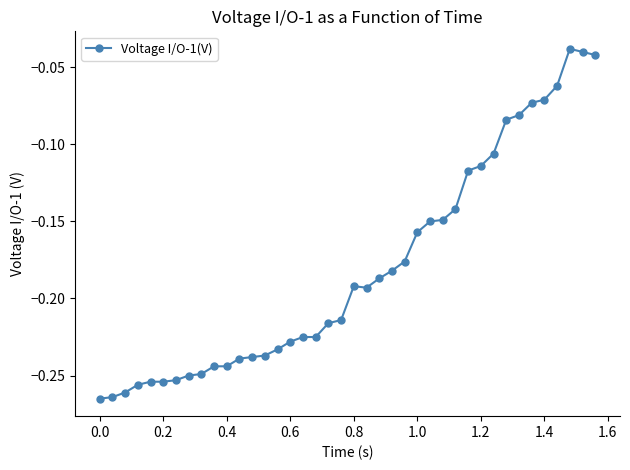

True or false: the data has more than 1 interior local peaks.

True